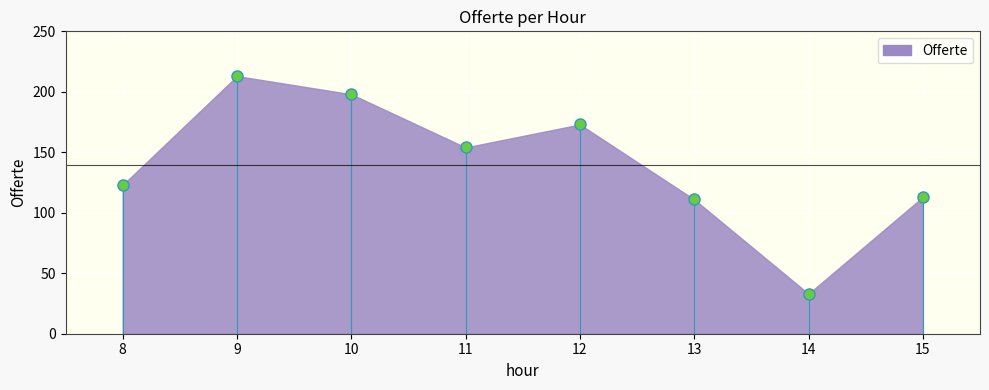

What is the range of X values (max minus min)?

7